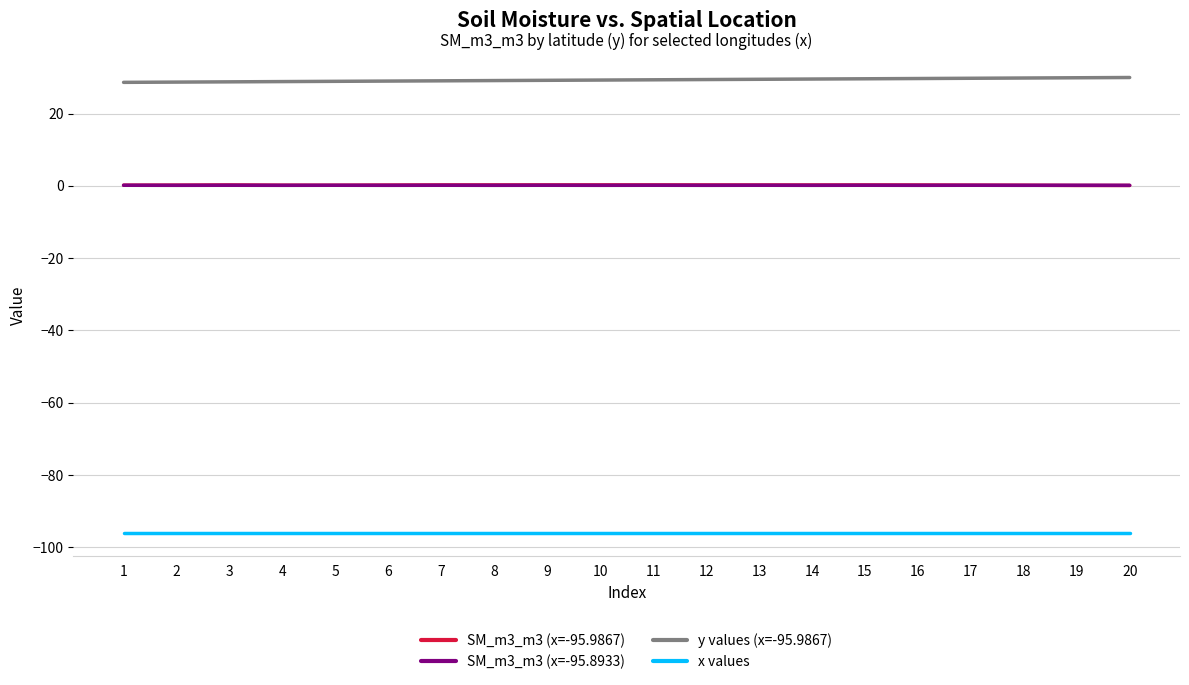

True or false: y values (x=-95.9867) has a value of 29.4 at 12.

True